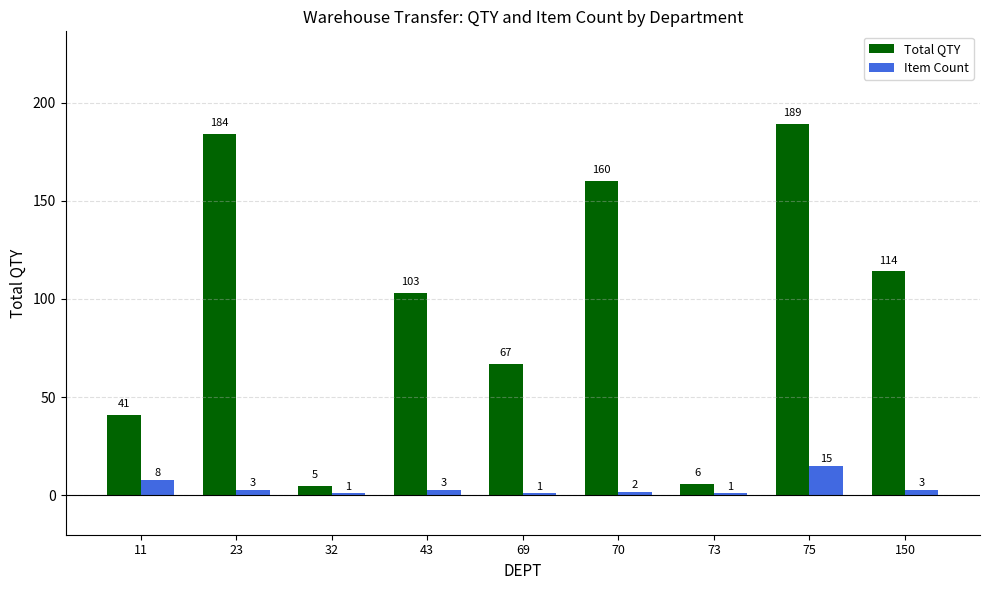

Is it true that Total QTY equals 31 at 43?

False